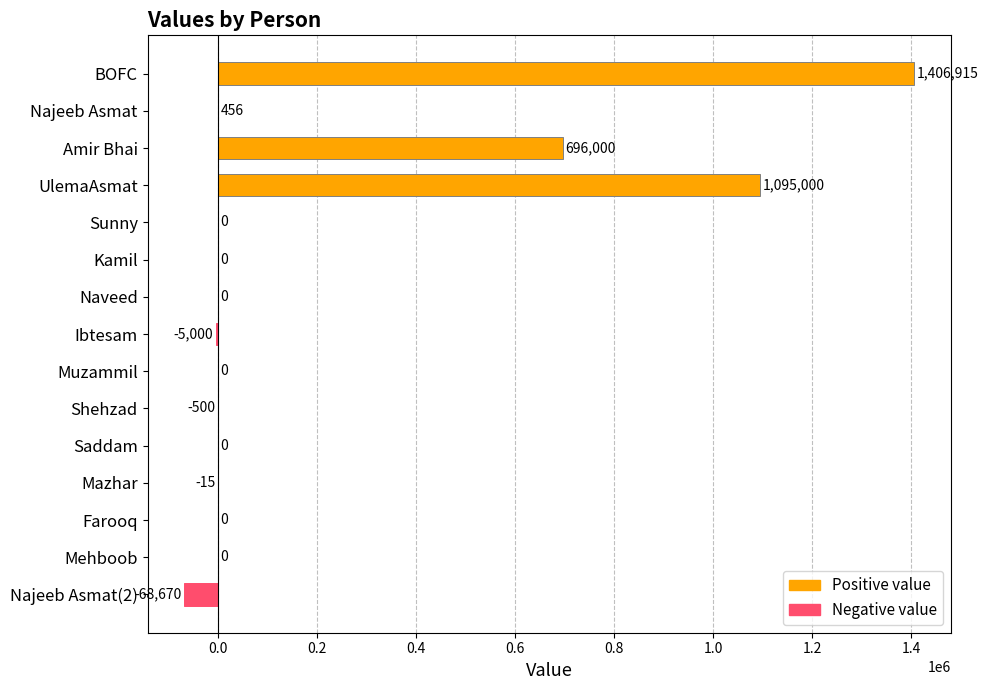

Reading top to bottom, list all the values displayed in this chart.

BOFC=1406915	Najeeb Asmat=456	Amir Bhai=696000	UlemaAsmat=1095000	Sunny=0	Kamil=0	Naveed=0	Ibtesam=-5000	Muzammil=0	Shehzad=-500	Saddam=0	Mazhar=-15	Farooq=0	Mehboob=0	Najeeb Asmat(2)=-68670